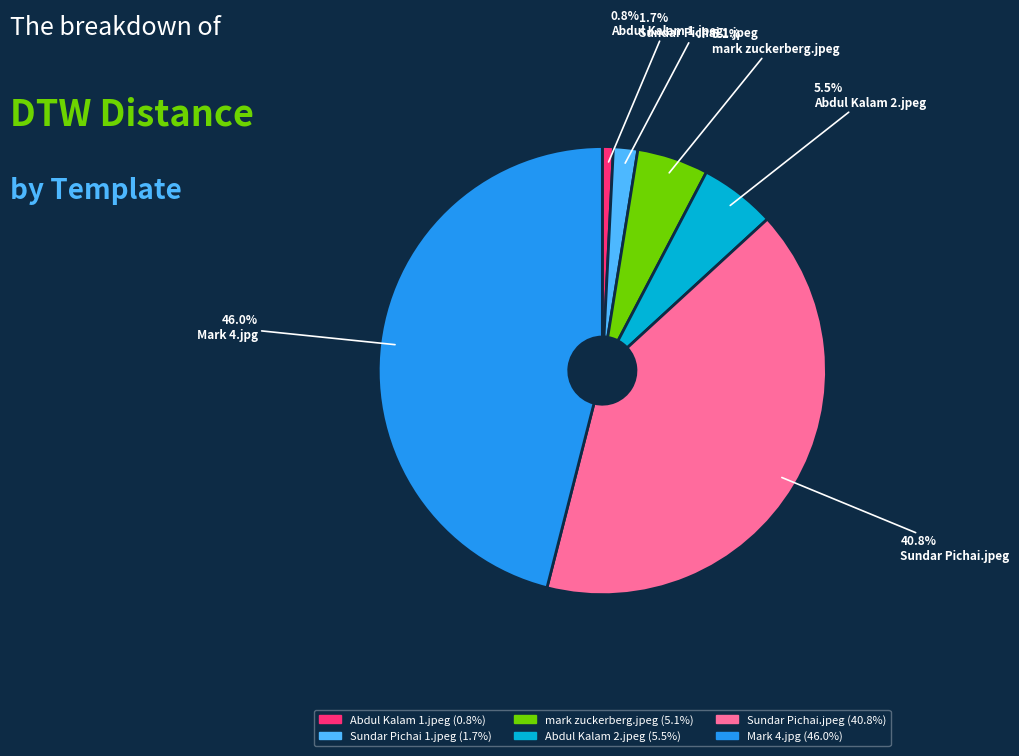

What percentage do Abdul Kalam 2.jpeg and mark zuckerberg.jpeg together represent?

10.6%